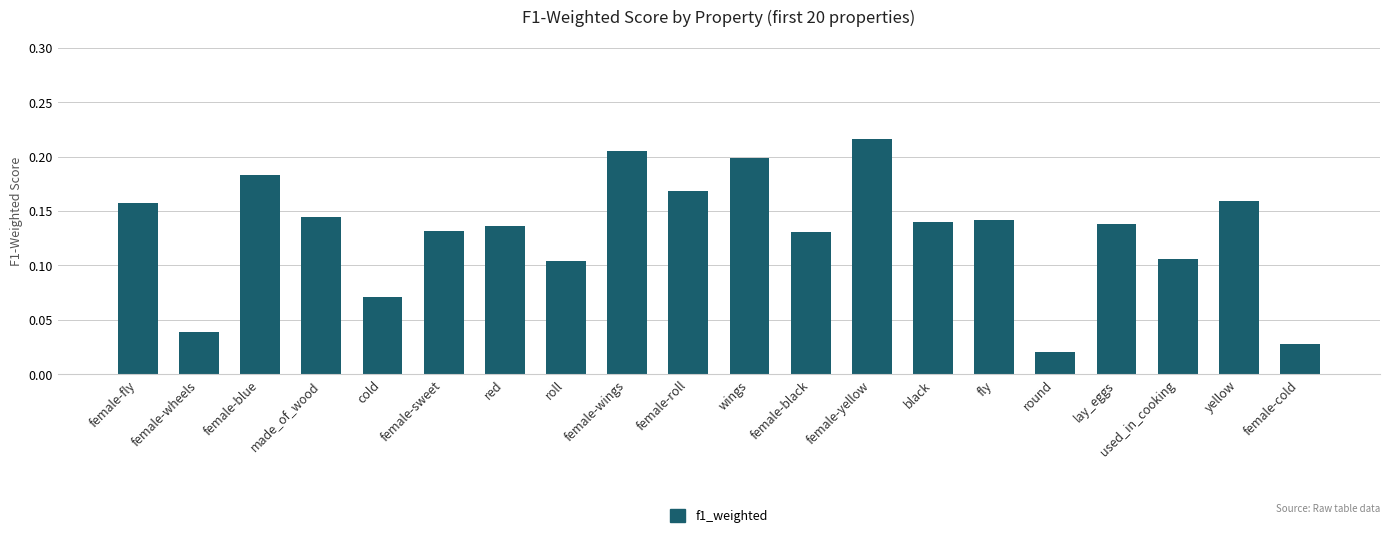

Which category has the highest value across all series?

female-yellow